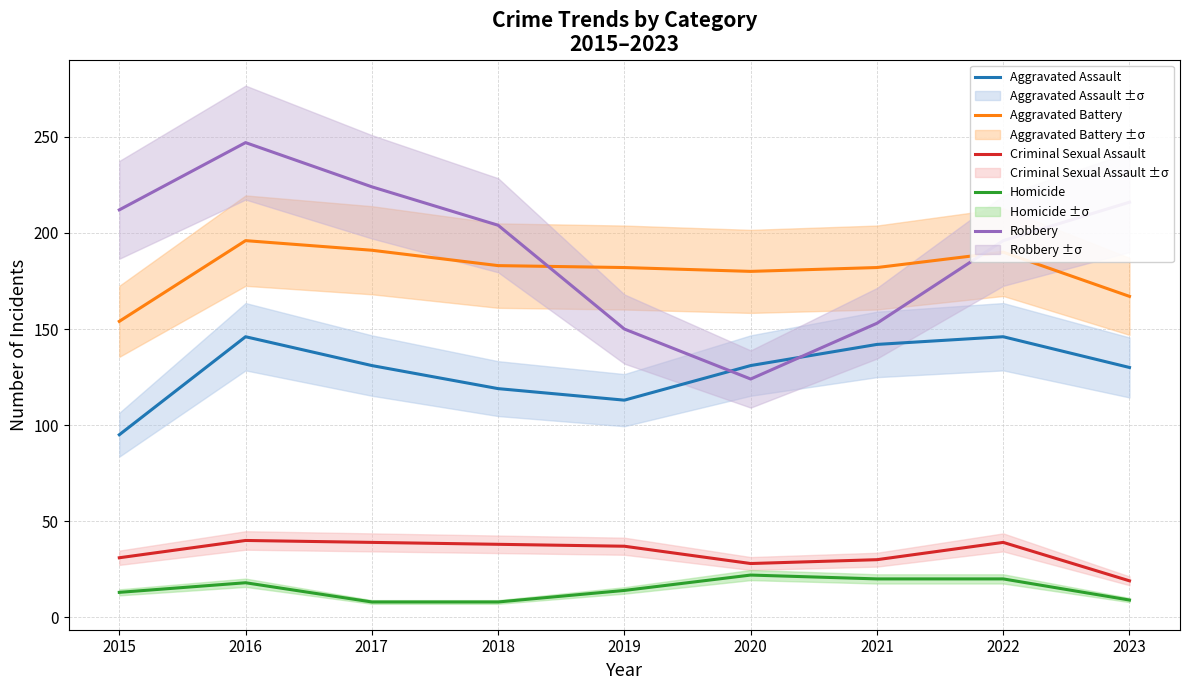

Rank the categories by Aggravated Battery value from lowest to highest.

2015, 2023, 2020, 2019, 2021, 2018, 2022, 2017, 2016